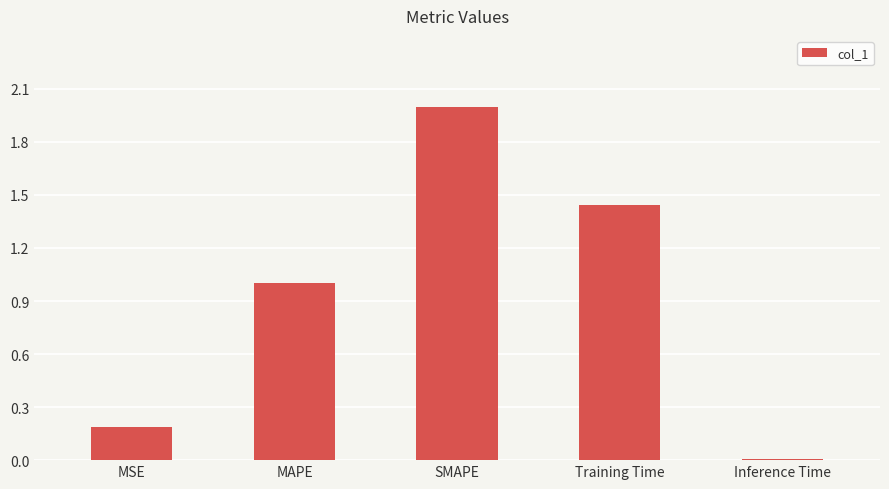

What is the label of the 2nd bar from the left?

MAPE